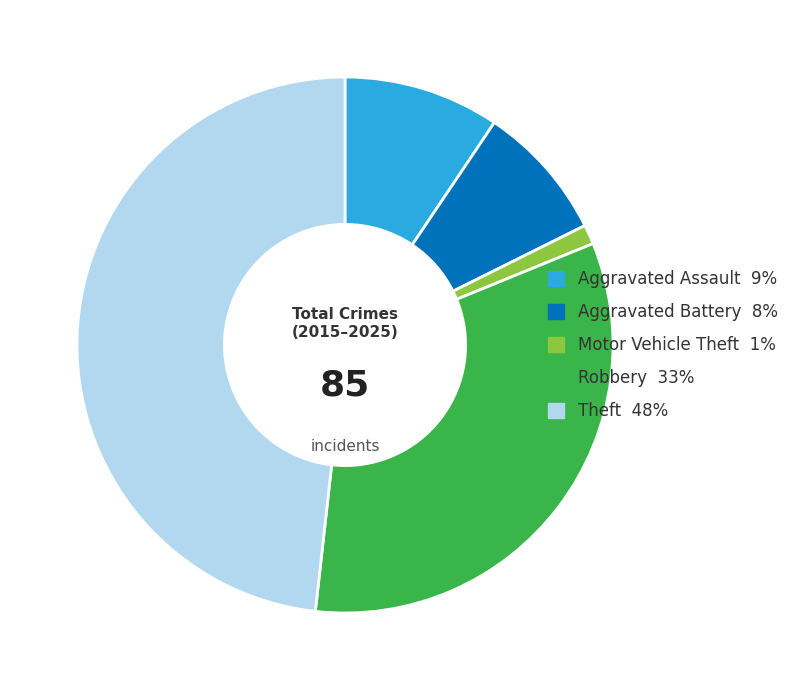

Does Aggravated Battery account for over 50% of the chart?

No